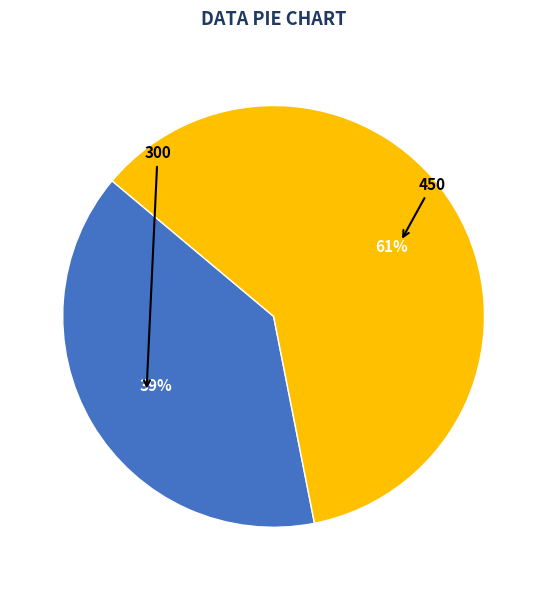

True or false: 450 accounts for 61% of the total.

True